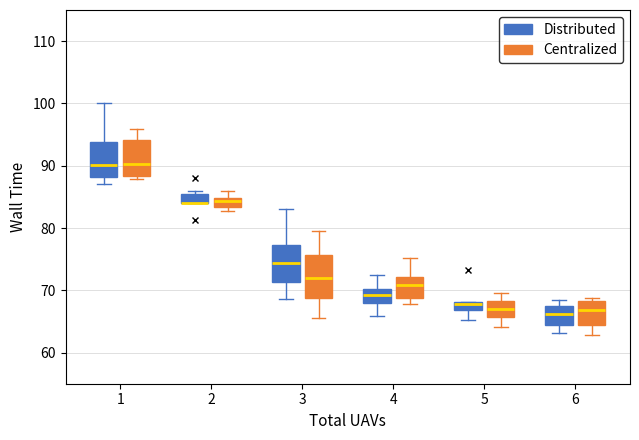

Where does the upper whisker of the box for 5 (Centralized) end on the y-axis? The values are not printed on the chart, so give them approximately, as read against the axis.

69